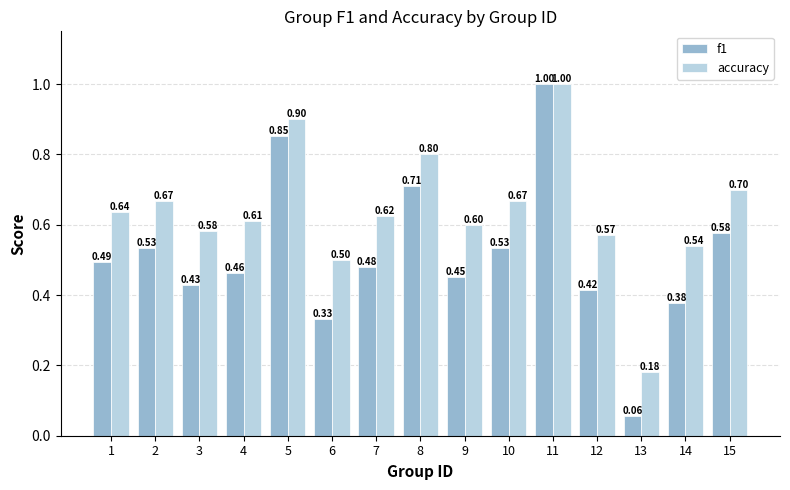

What is the difference between the f1 values at 3 and 11?

0.6